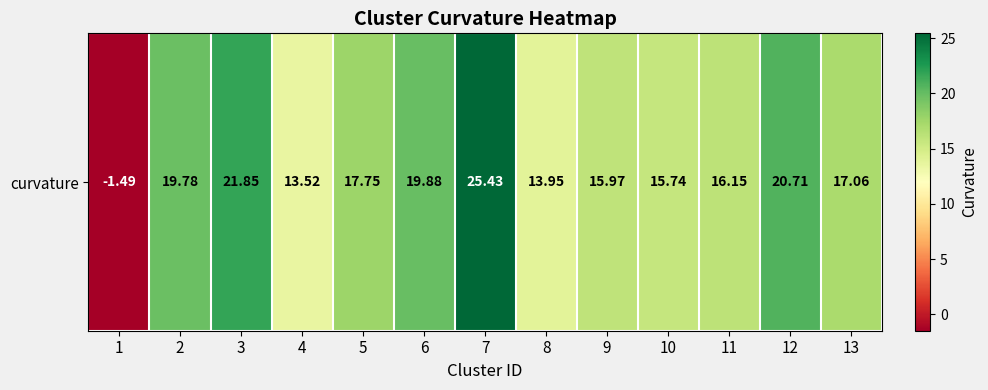

What is the difference between the values at 13 and 1?

18.5